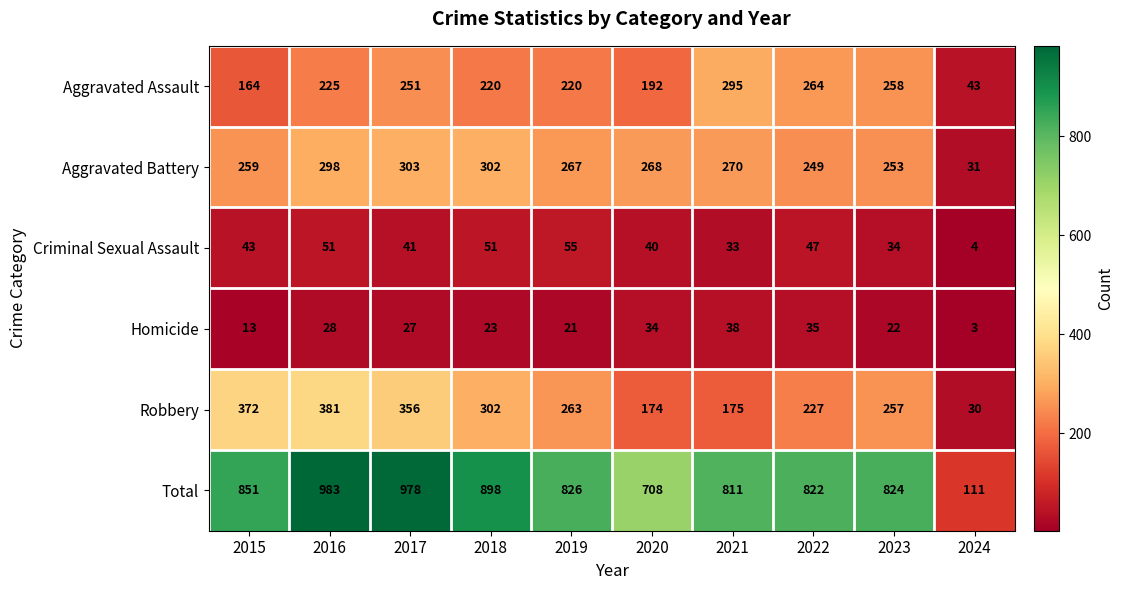

What is the sum of the Homicide values at 2024 and 2021?

41